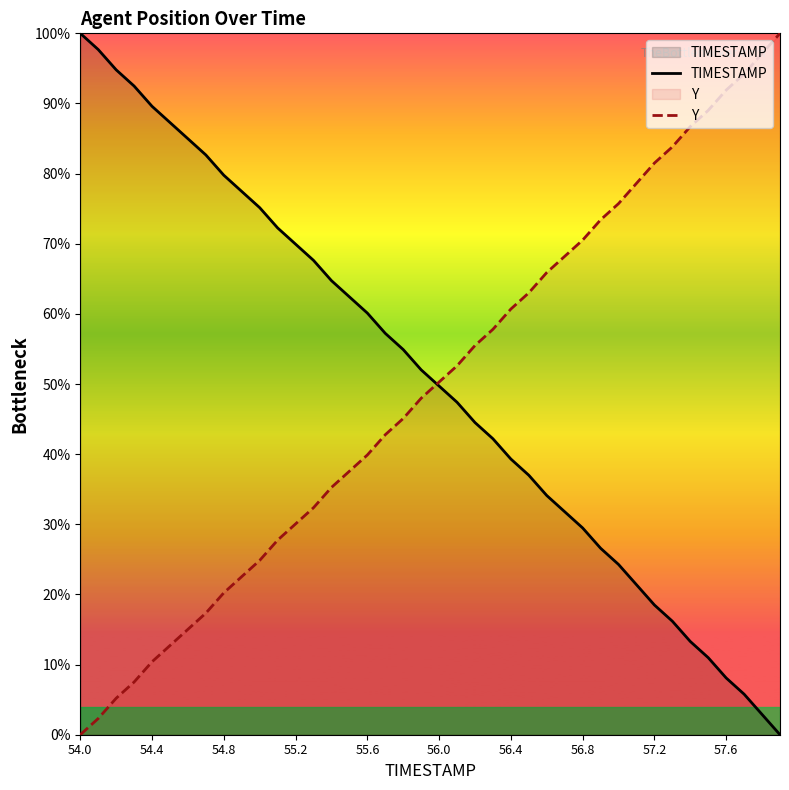

Is it true that TIMESTAMP equals 123.3 at 56.8?

False